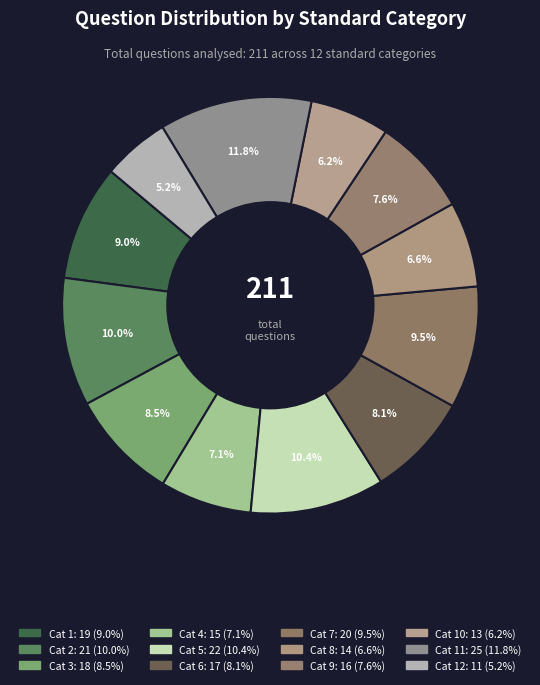

How many slices are in this pie chart?

12